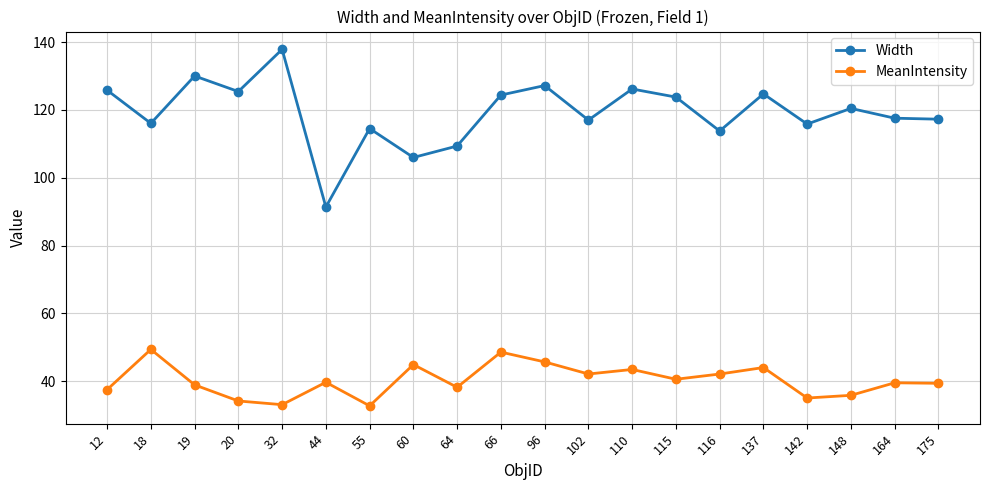

True or false: Width and MeanIntensity intersect in this chart.

False